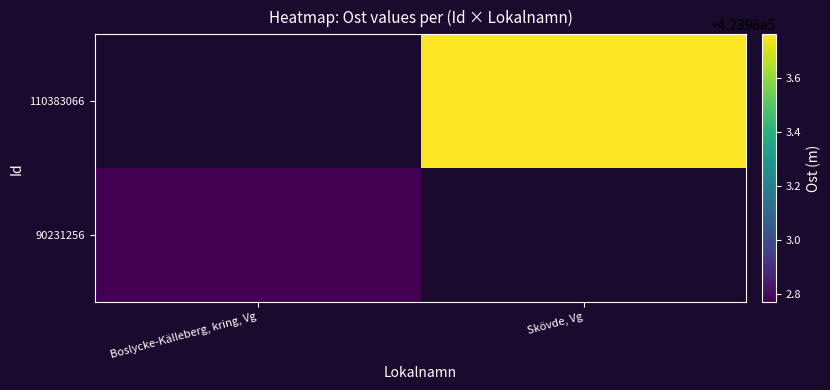

Between Boslycke-Källeberg, kring, Vg and Skövde, Vg, which is larger?

Skövde, Vg